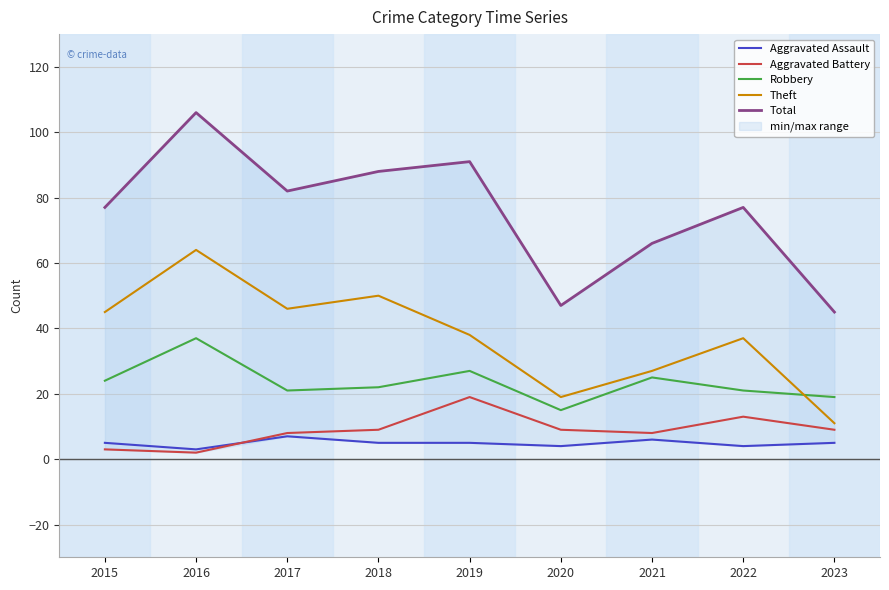

At which label does Theft reach its minimum?

2023